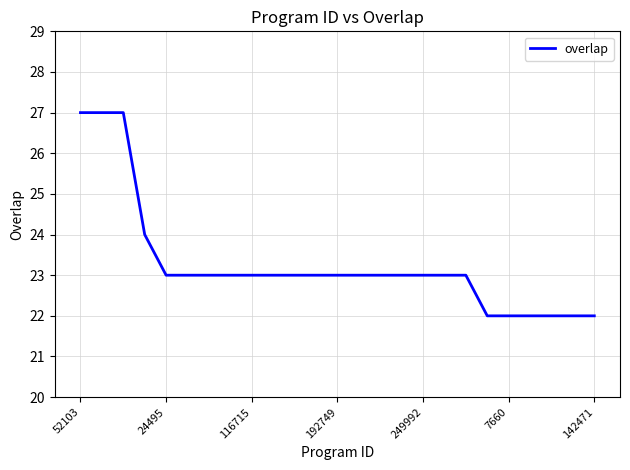

What is the sum of all values?

582